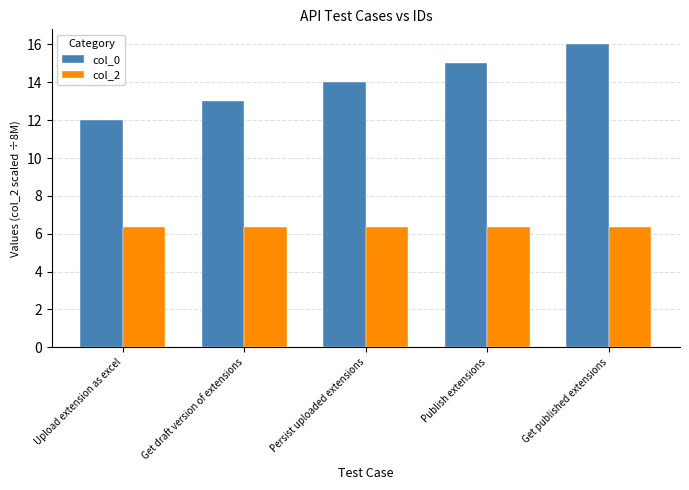

Read the col_2 value at Get draft version of extensions.

6.4